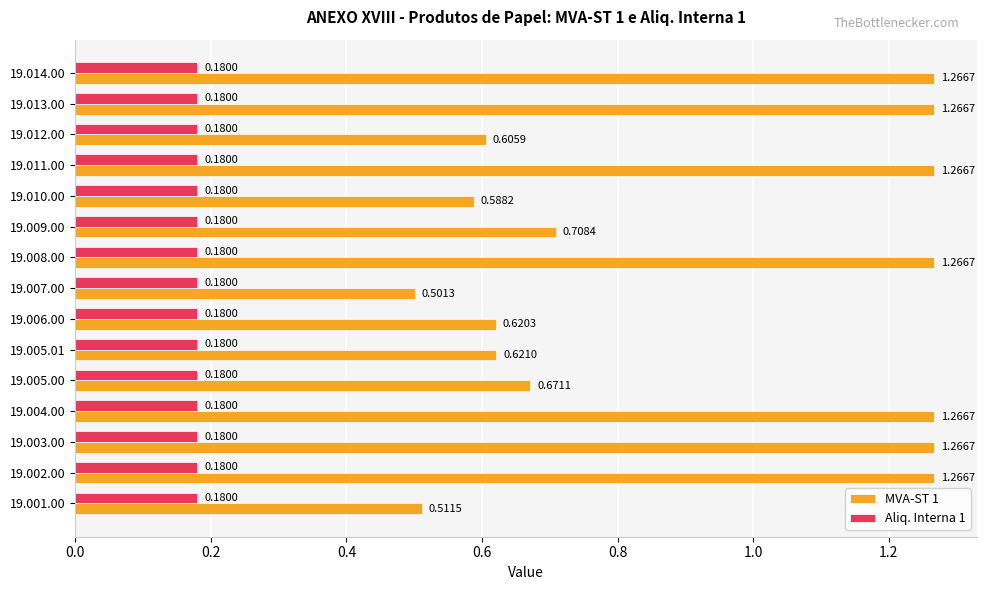

What is the sum of all Aliq. Interna 1 values?

2.7